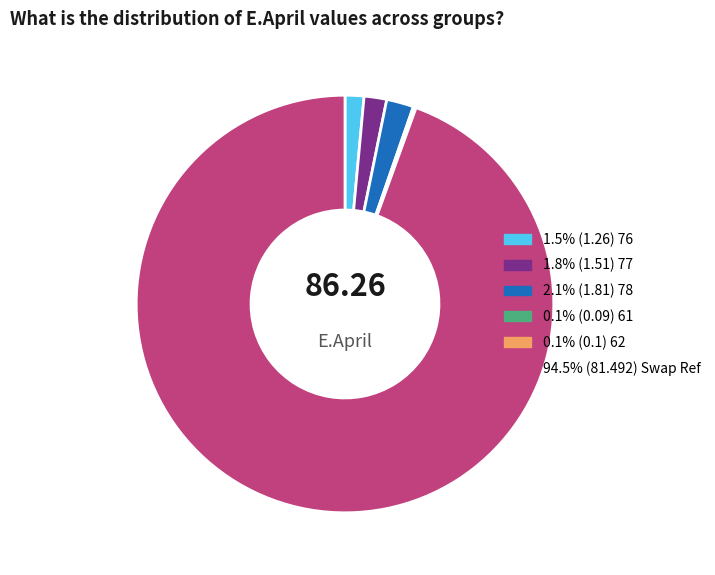

Is there any slice that represents more than half of the pie?

Yes